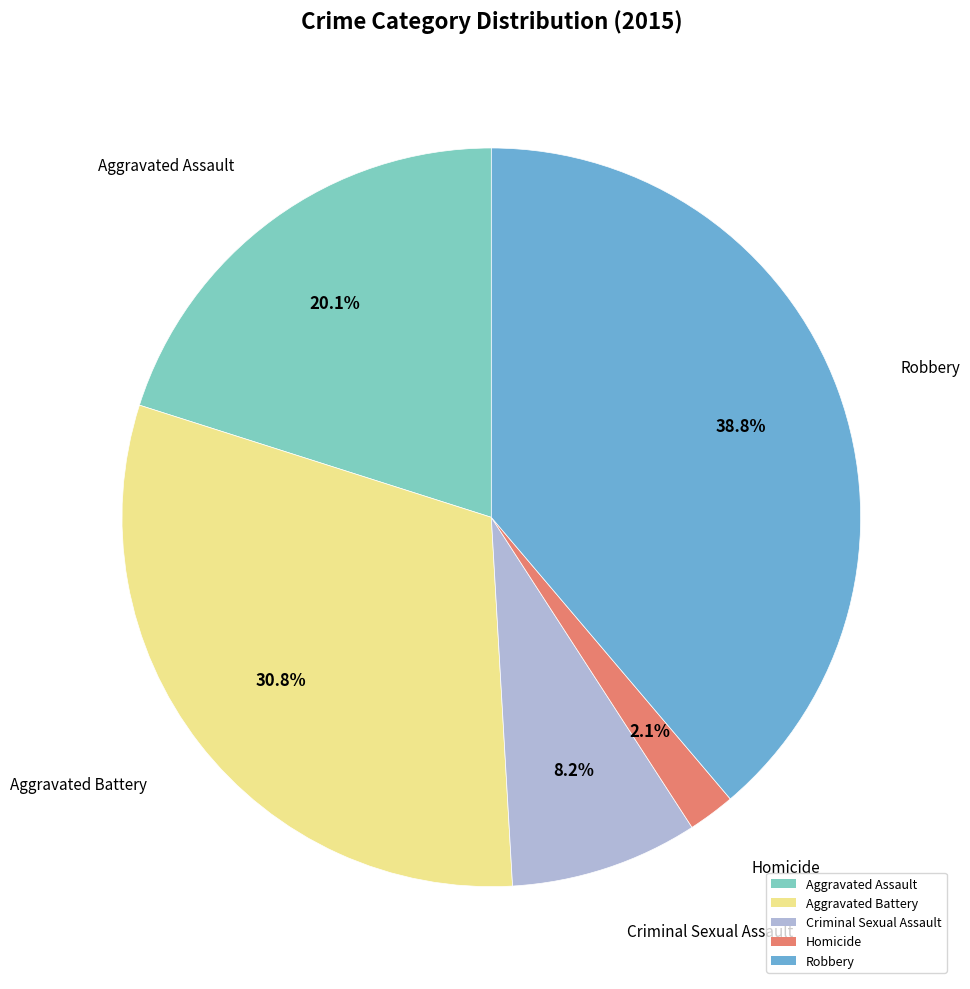

Is it true that Aggravated Battery is 31% of the pie?

True